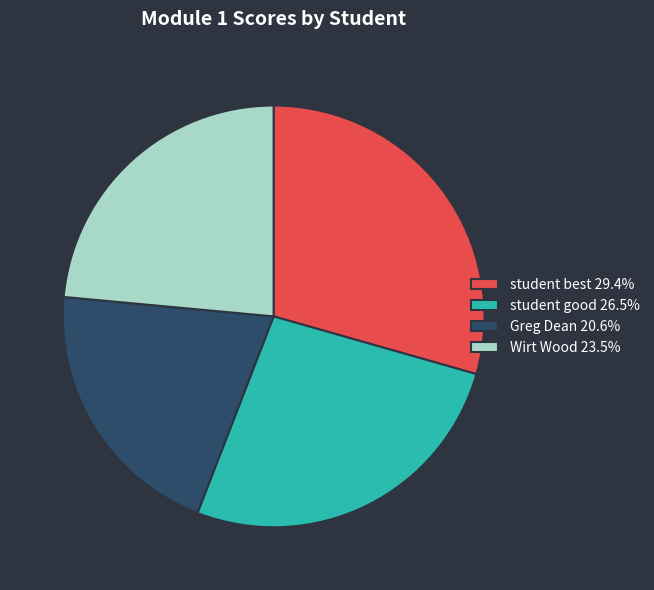

Approximately how many times larger is the value at student good compared to Wirt Wood?

1.1